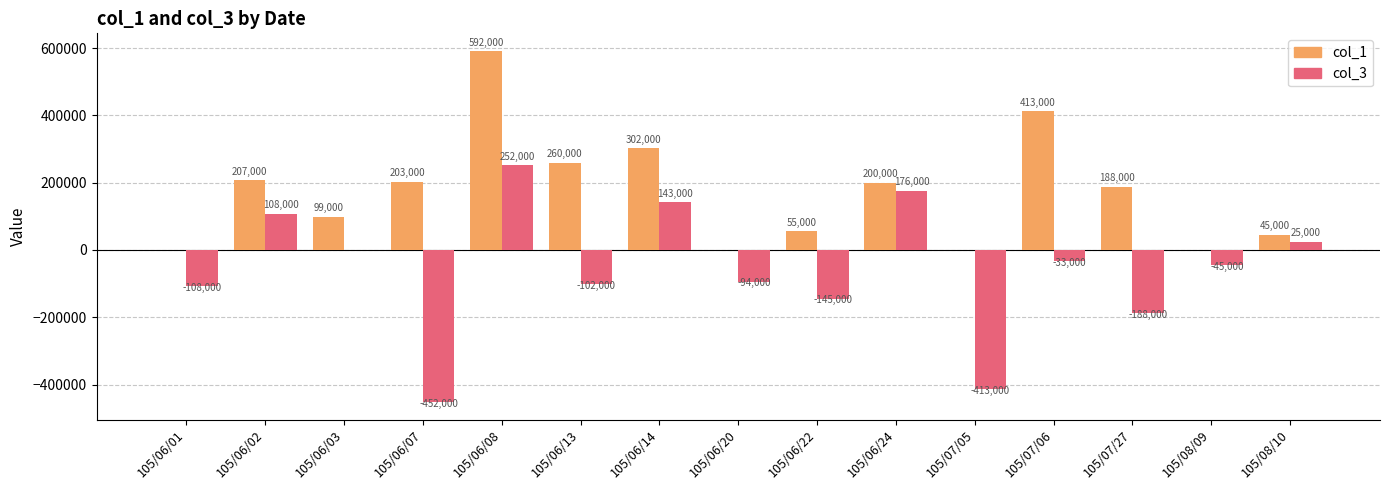

Which series has the largest total across all categories?

col_1